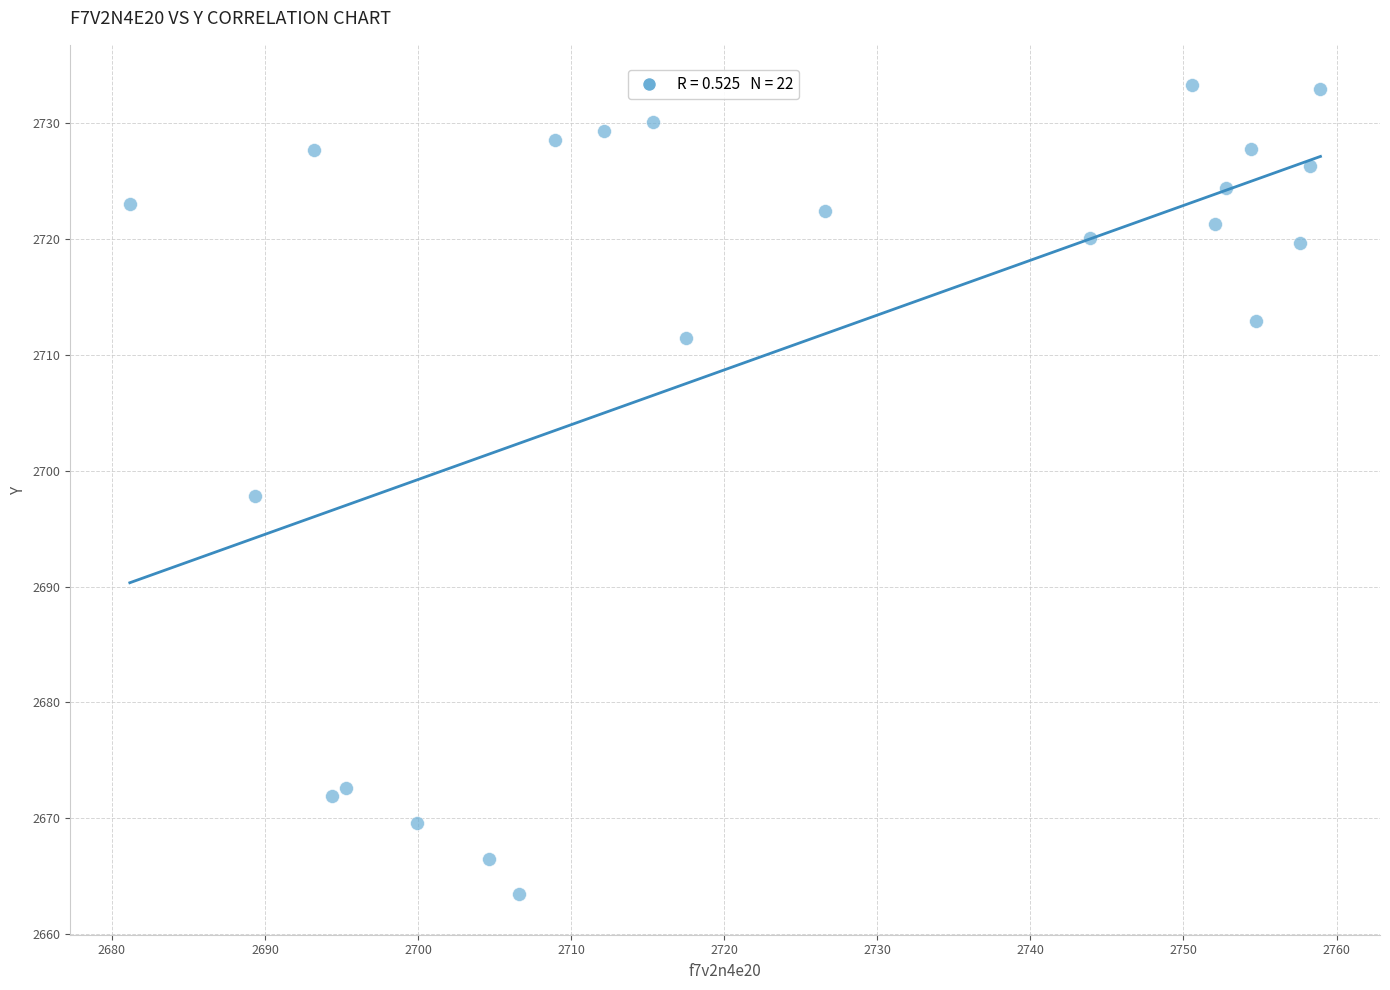

What is the range of Y values (max minus min)?

69.9